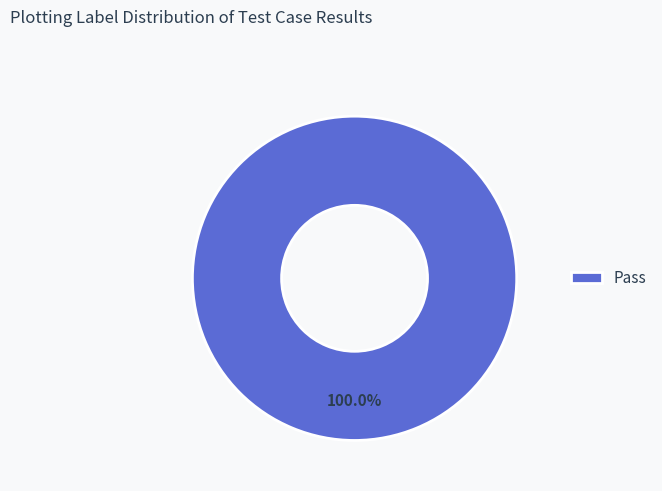

Does Pass account for over 50% of the chart?

Yes